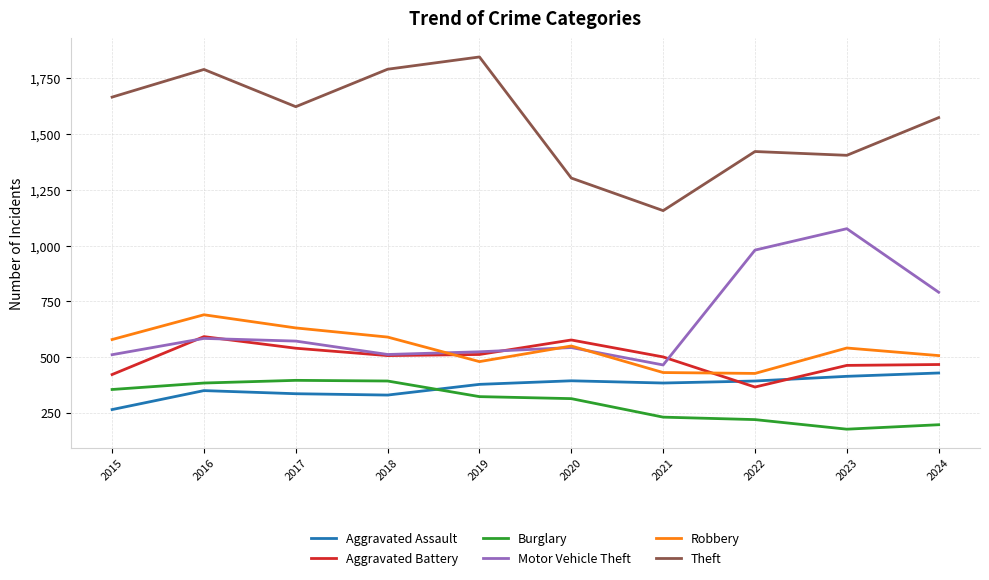

Where is the first local maximum for Robbery?

2016